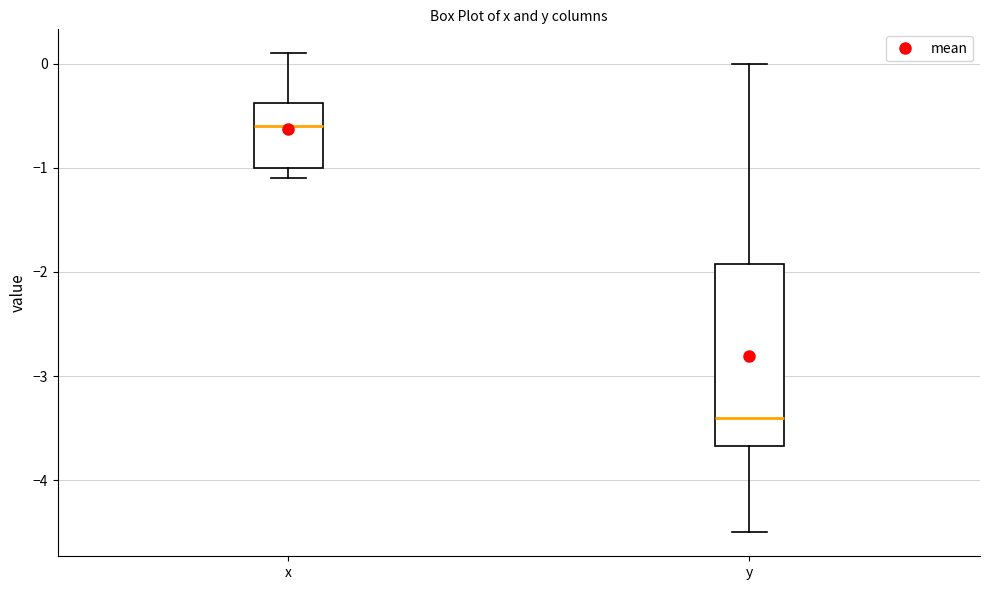

Reading left to right, read every box against the y-axis: the position of its median line, the range the box covers, and the ends of its whiskers. The values are not printed on the chart, so give them approximately, as read against the axis.

x: median -0.6, box -1.0 to -0.4, whiskers -1.1 to 0.1
y: median -3.4, box -3.7 to -1.9, whiskers -4.5 to 0.0